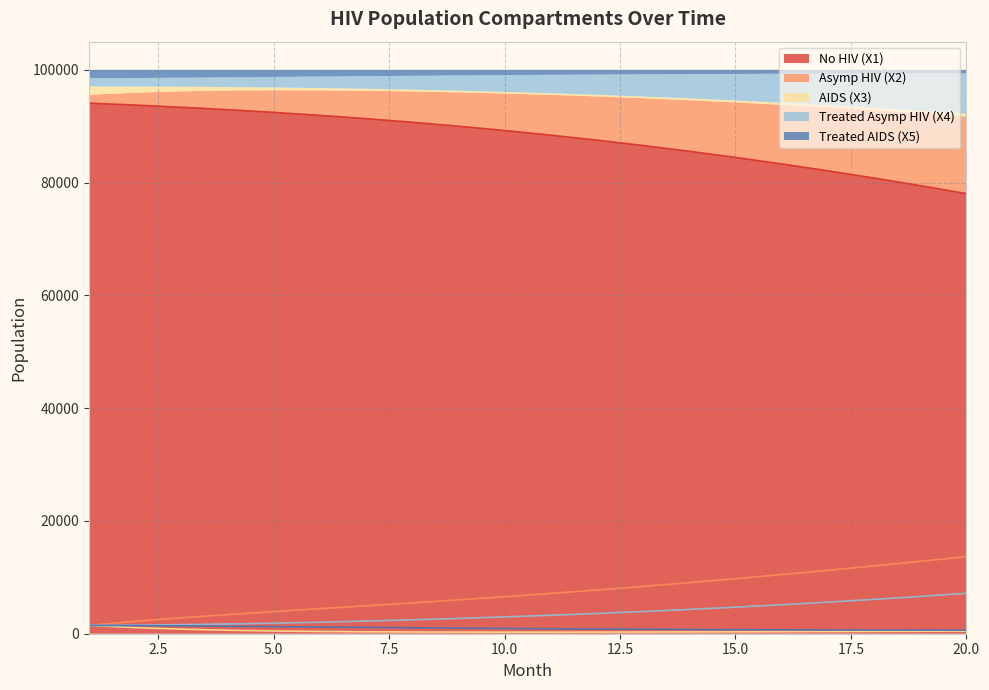

What are all the series names shown in the legend?

No HIV (X1), Asymp HIV (X2), AIDS (X3), Treated Asymp HIV (X4), Treated AIDS (X5)